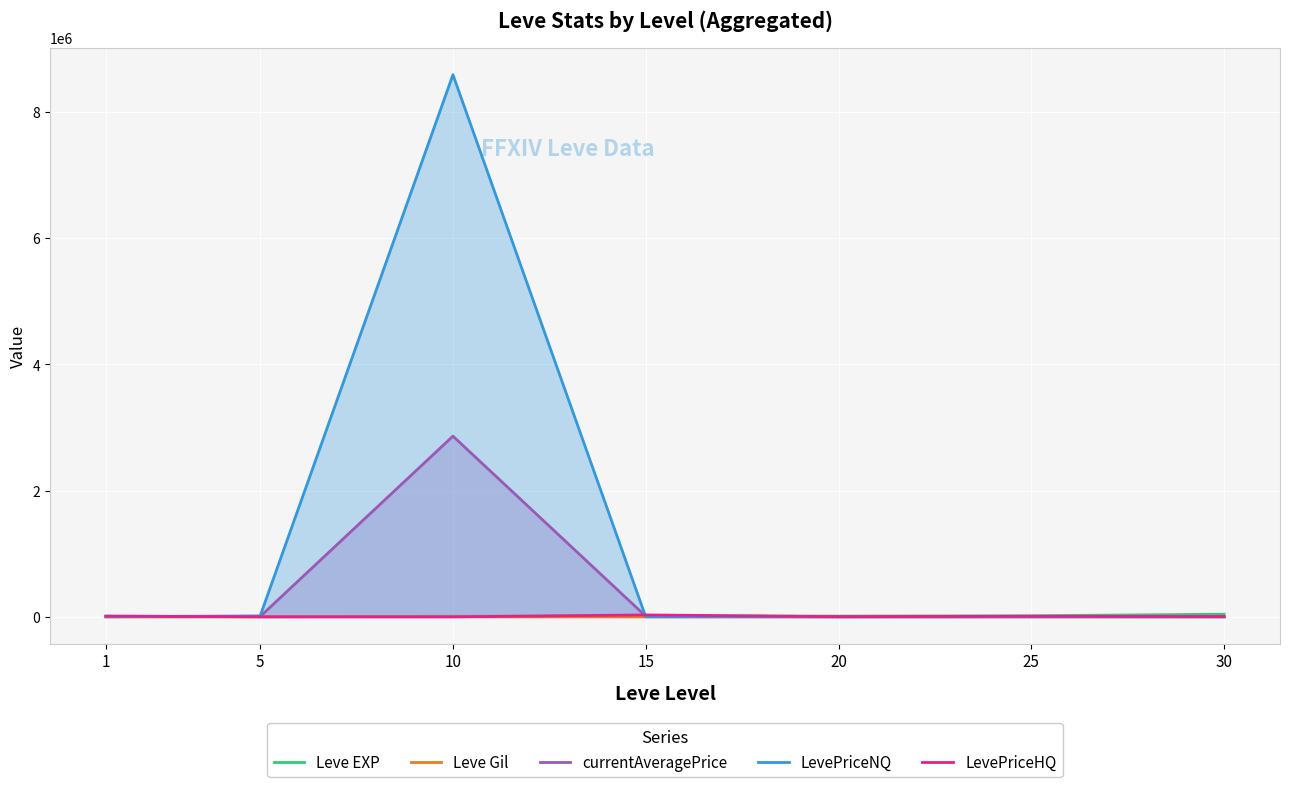

What is the difference between the currentAveragePrice values at 30 and 20?

308.7